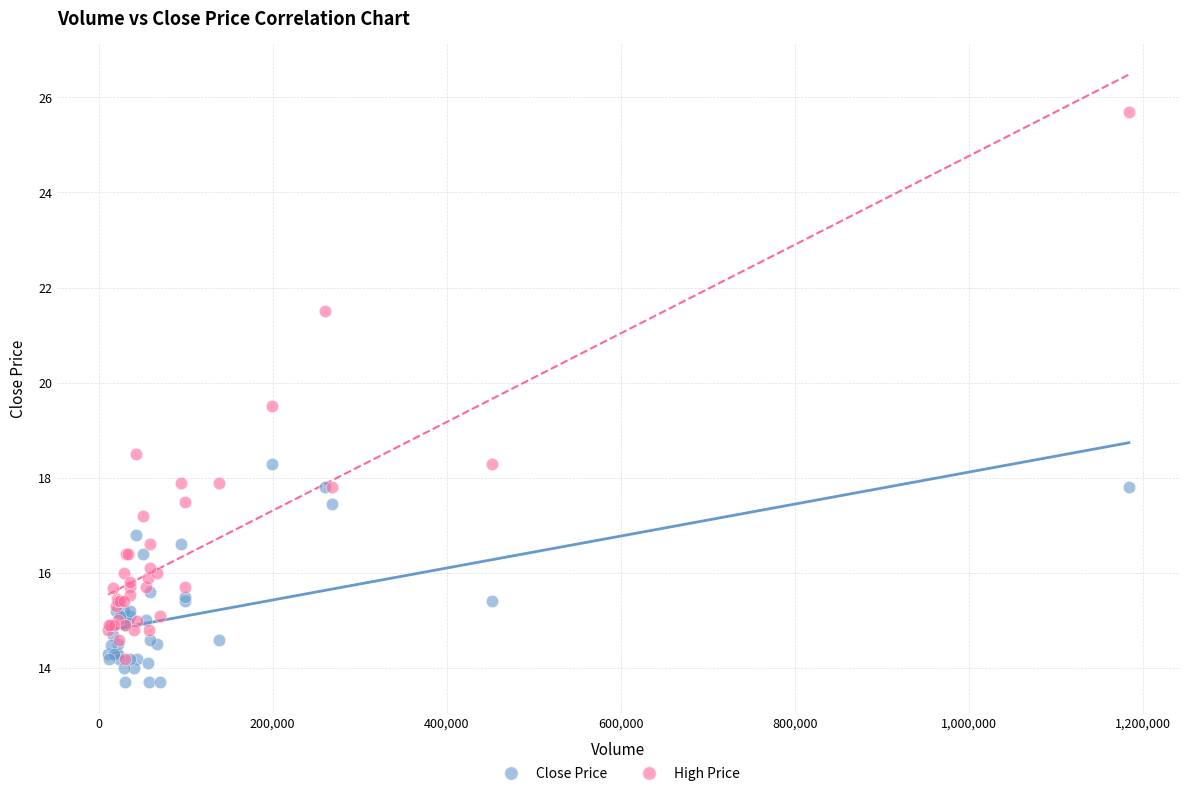

Which series has the widest spread of Y values?

High Price